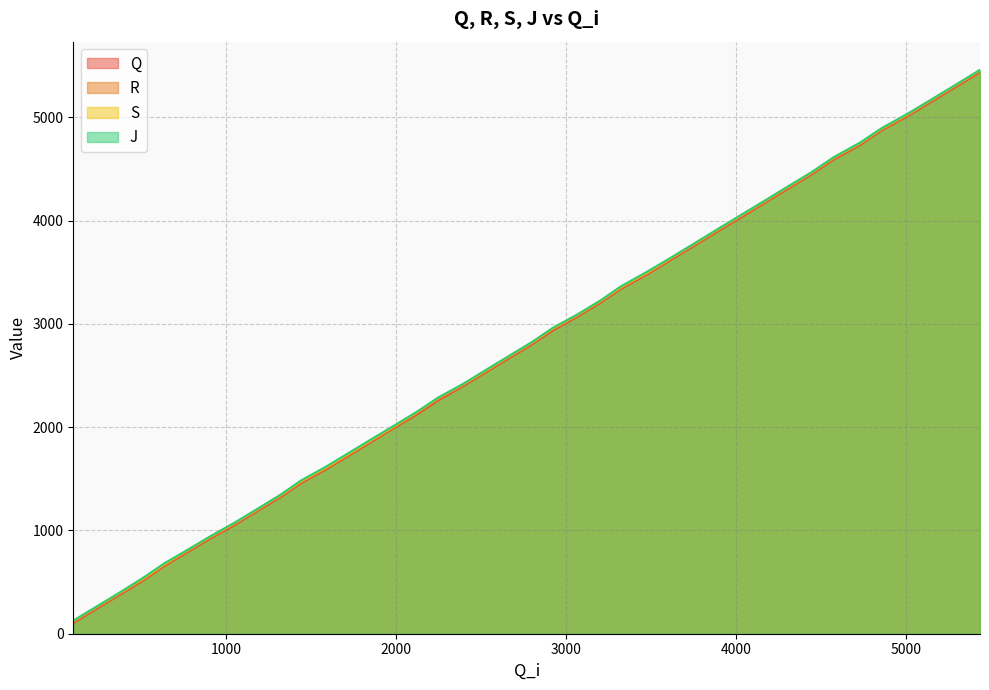

True or false: Q and S intersect in this chart.

False